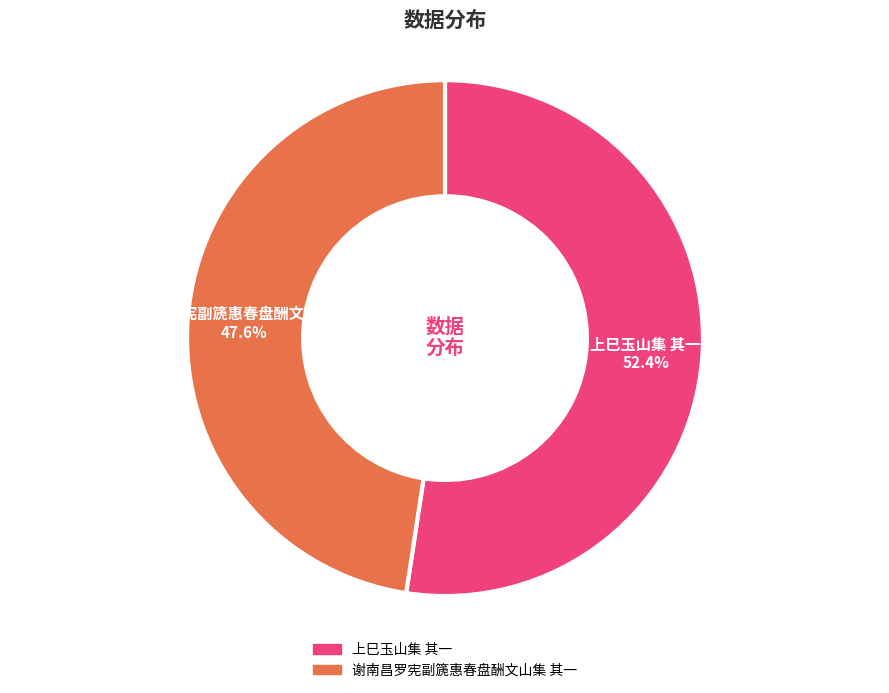

Approximately how many times larger is the value at 上巳玉山集 其一 compared to 谢南昌罗宪副篪惠春盘酬文山集 其一?

1.1